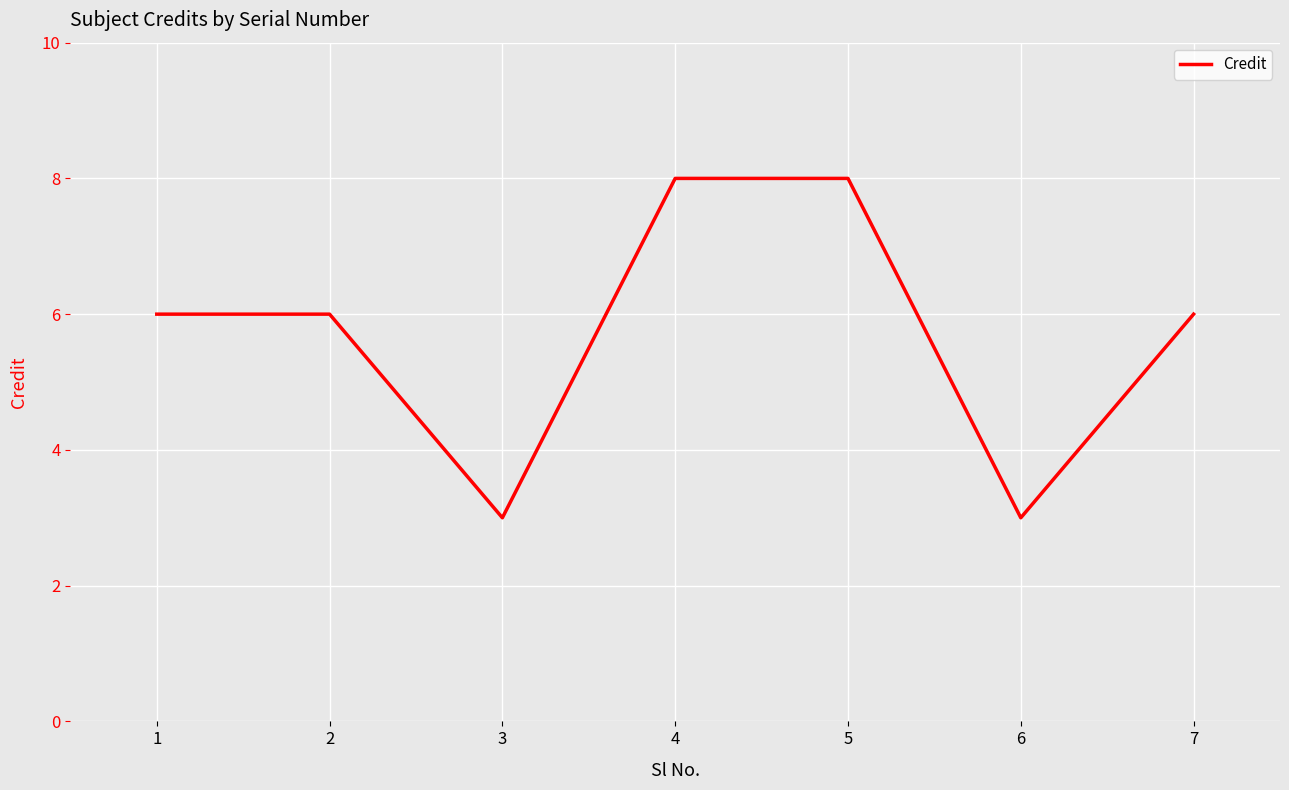

What is the sum of all values?

40